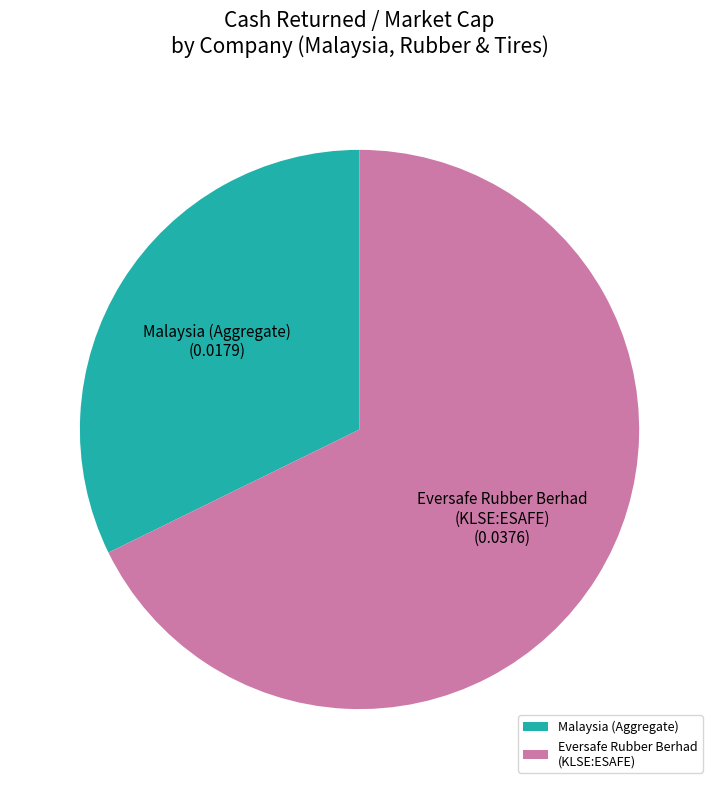

Rank the categories by value from highest to lowest.

Eversafe Rubber Berhad (KLSE:ESAFE), Malaysia (Aggregate)